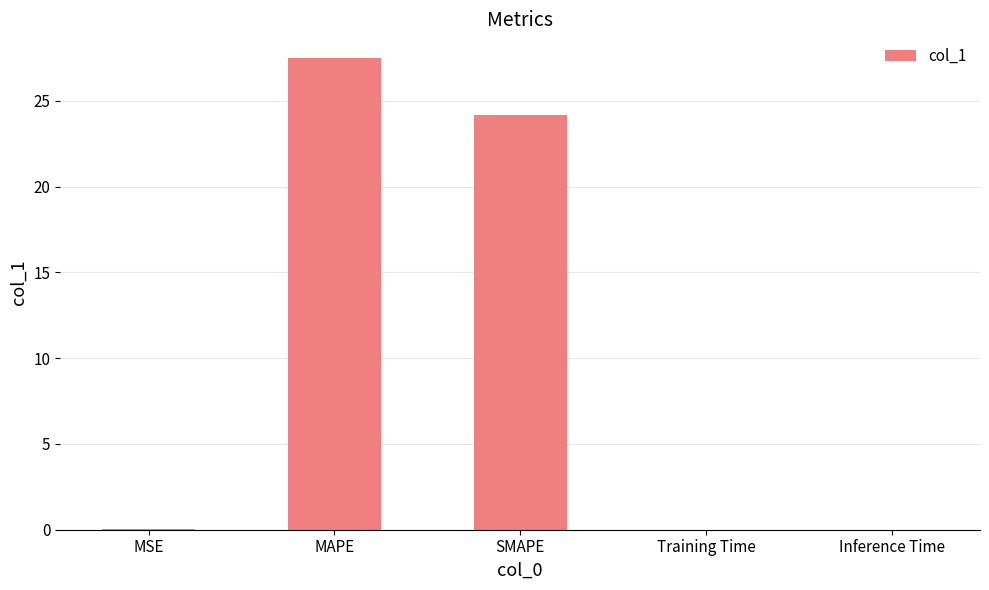

The value at Training Time is 0.0. True or false?

True